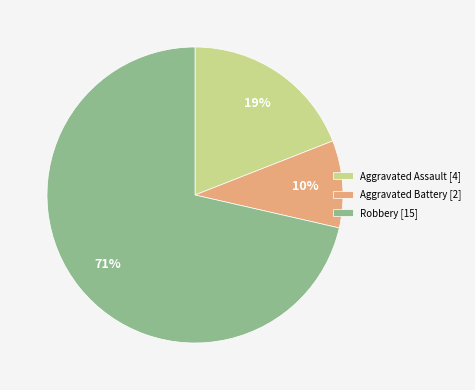

What is the majority slice?

Robbery [15]